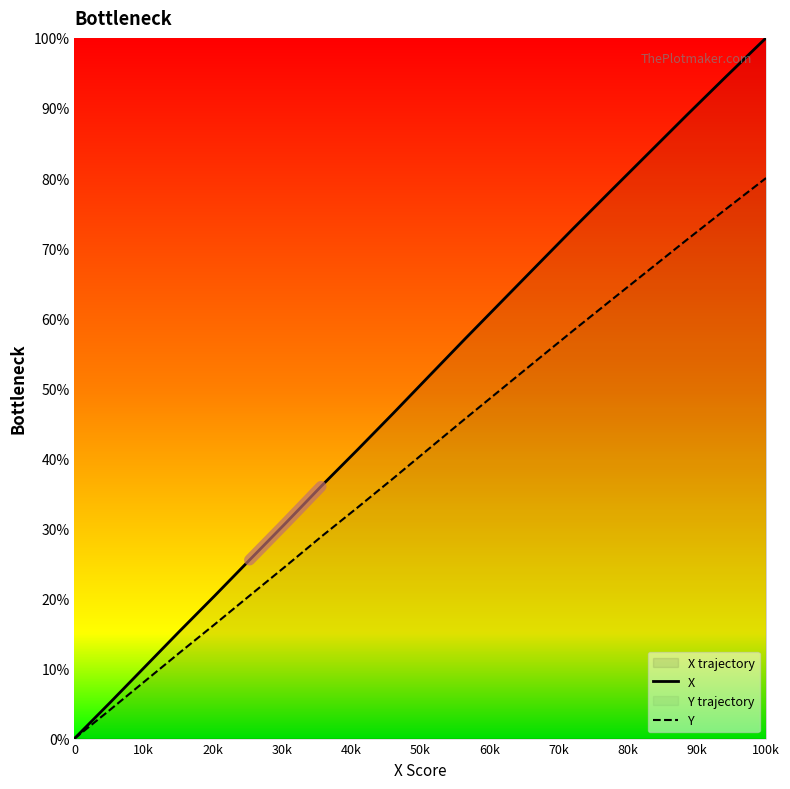

What is the difference between the second highest and second lowest values in the Y series?

71.6